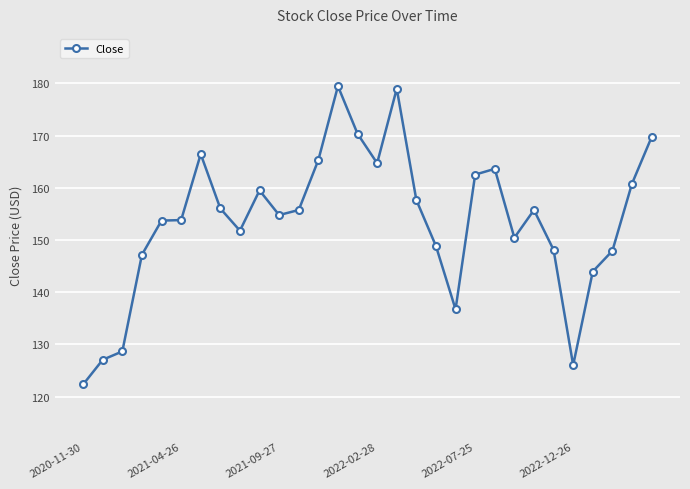

True or false: the data has more than 0 interior local peaks.

True